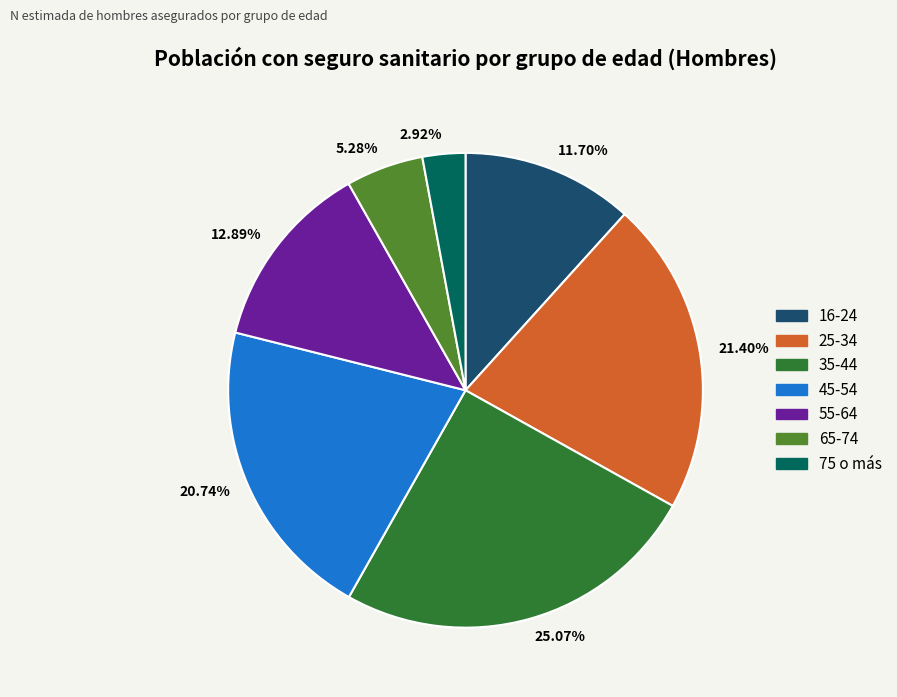

To the nearest percent, what is the average slice percentage?

14%